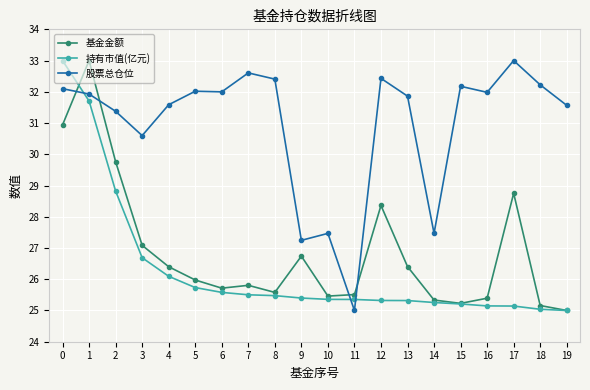

Is it true that 股票总仓位 equals 16.2 at 6?

False